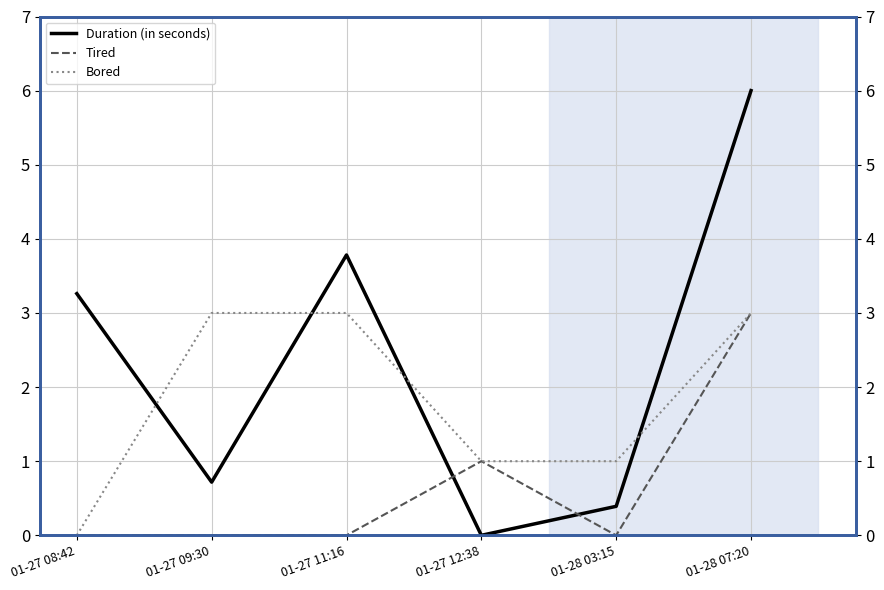

Which series has the largest range (max minus min)?

Duration (in seconds)